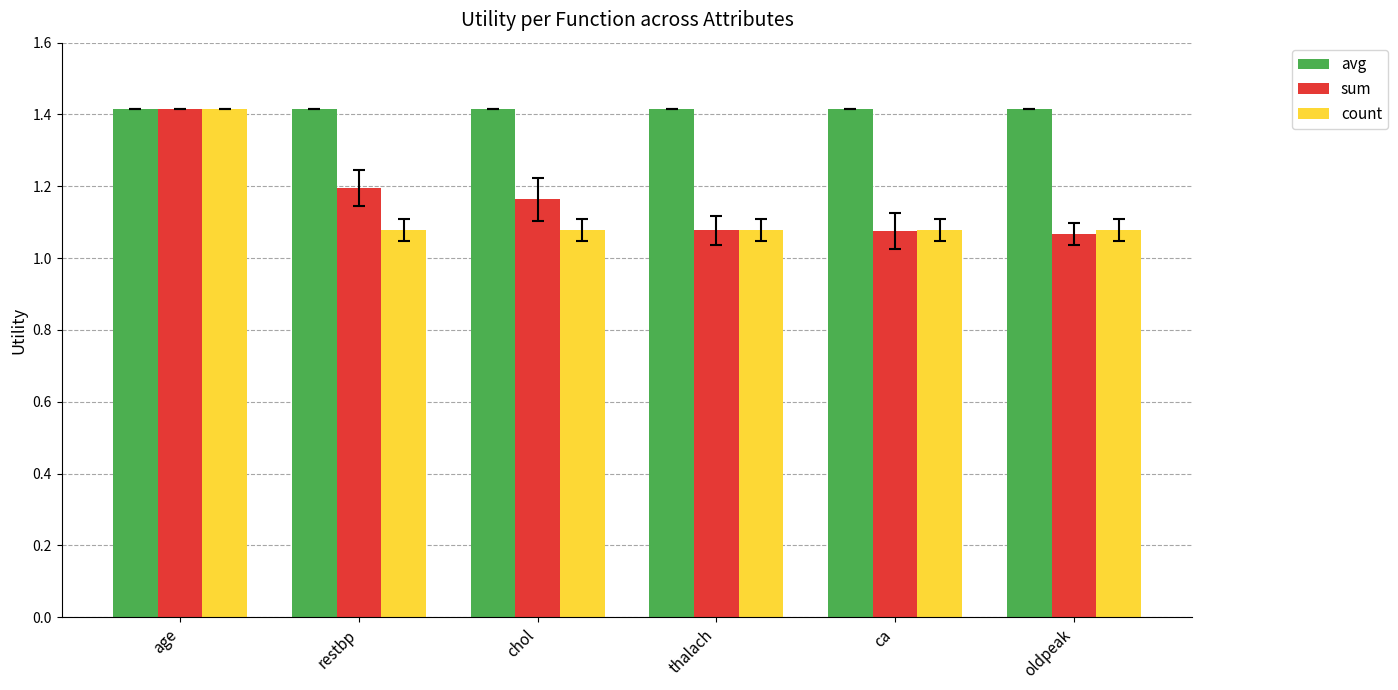

At chol, list the series in order from smallest to largest.

count, sum, avg